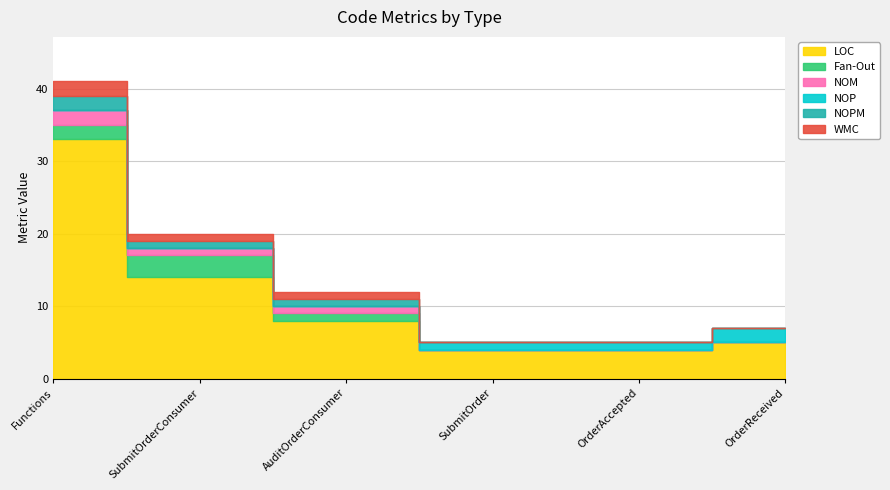

Rank the categories by NOPM value from lowest to highest.

SubmitOrder, OrderAccepted, OrderReceived, SubmitOrderConsumer, AuditOrderConsumer, Functions